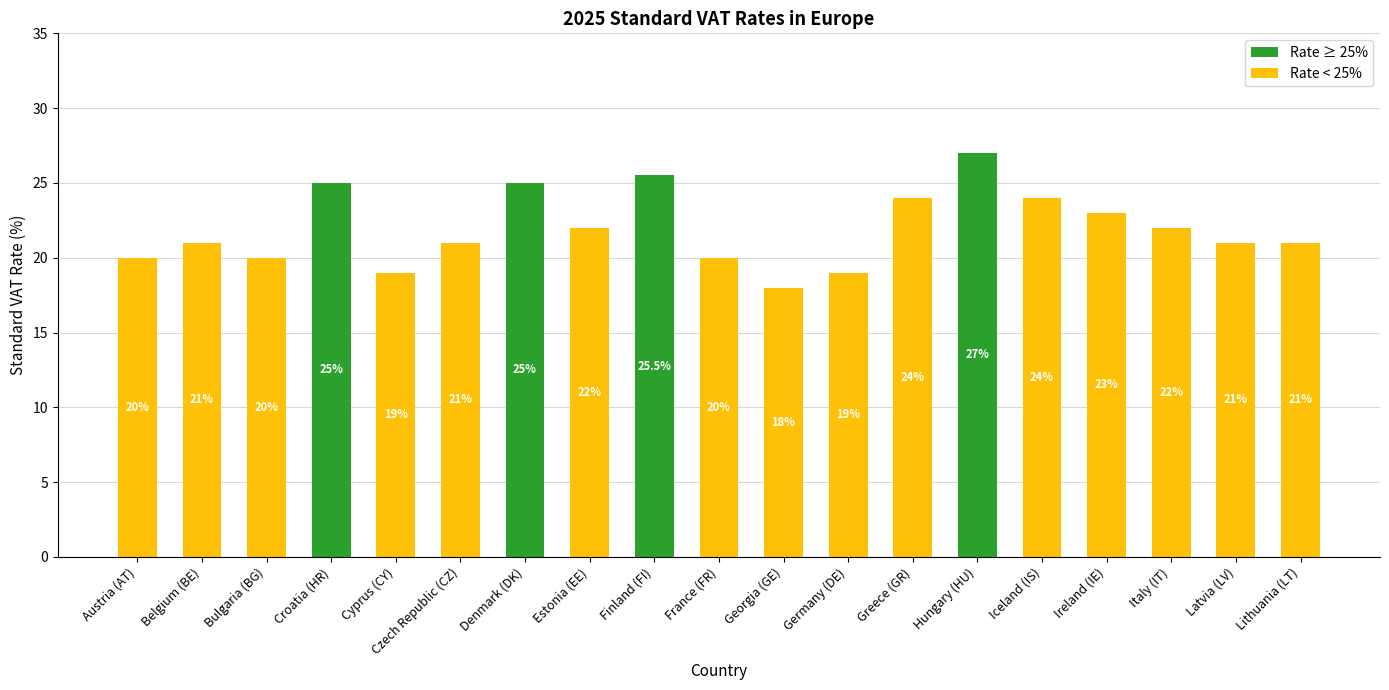

How many values are between 20 and 24?

12